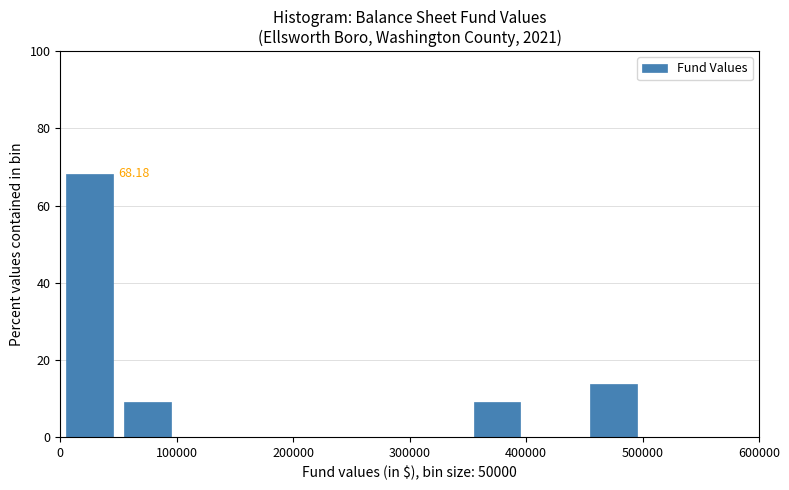

Which range on the x-axis has the tallest bar?

0 to 50000